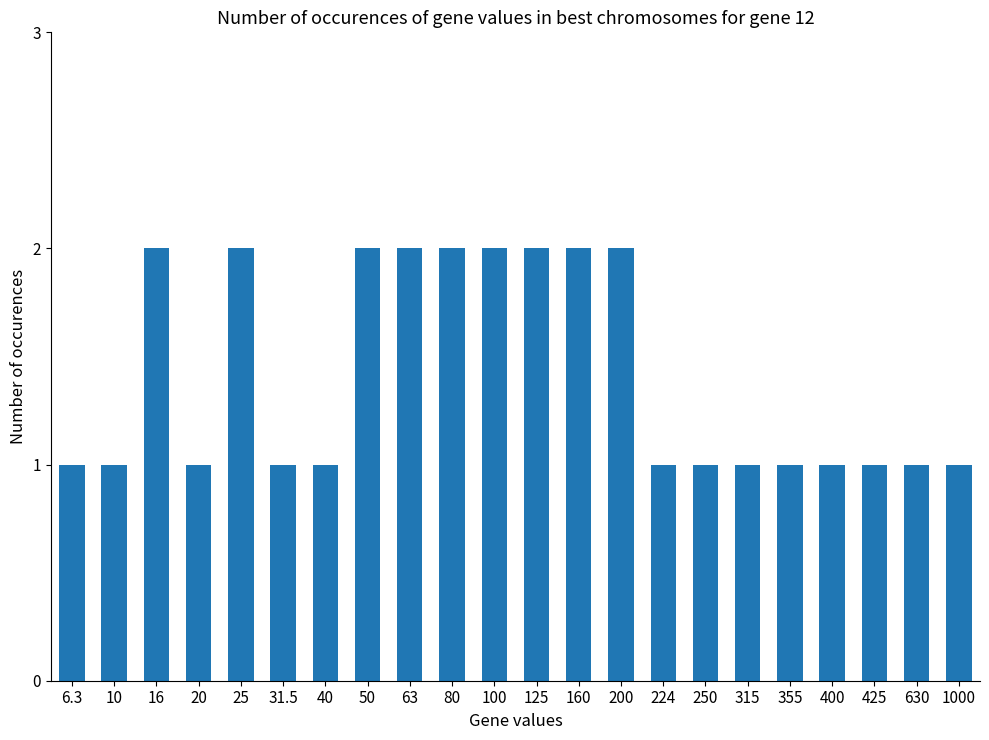

The chart shows a value of 1 at 200. True or false?

False